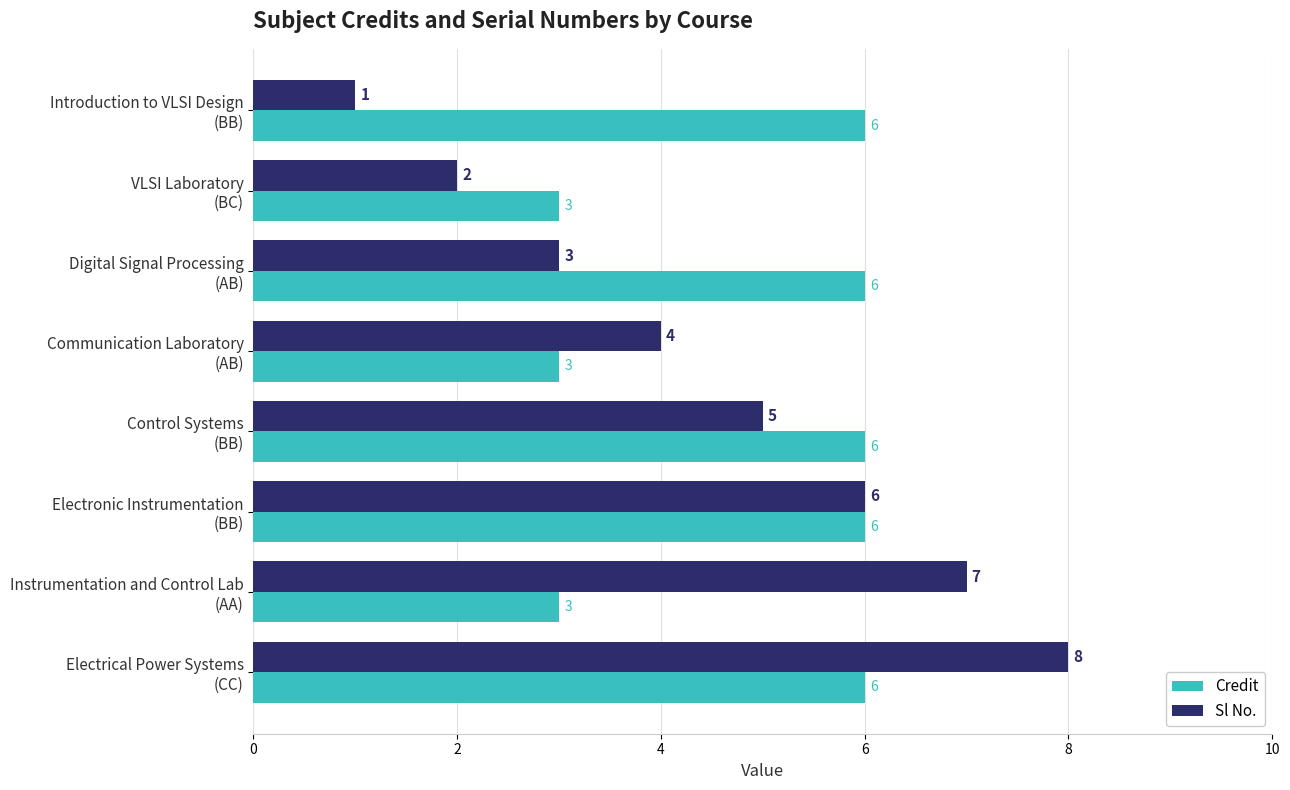

Which series has the largest total across all categories?

Credit